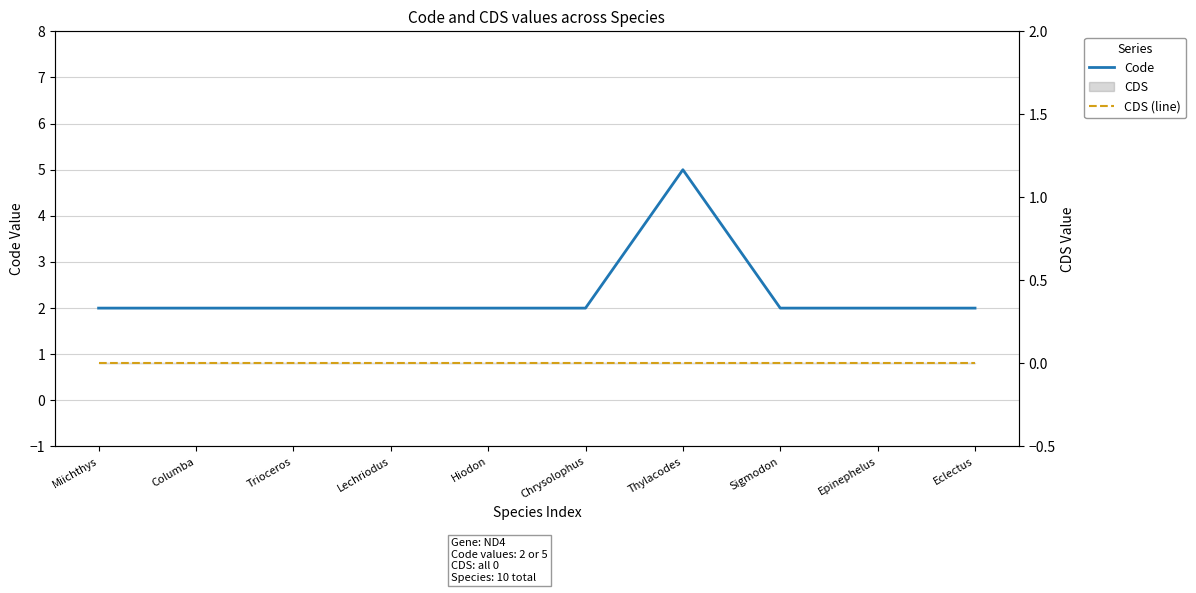

Rank the categories by Code value from highest to lowest.

Thylacodes, Miichthys, Columba, Trioceros, Lechriodus, Hiodon, Chrysolophus, Sigmodon, Epinephelus, Eclectus